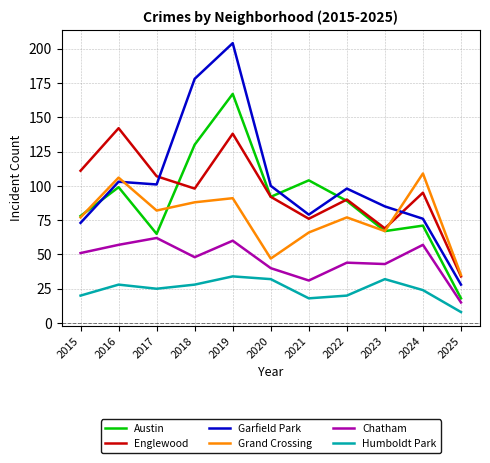

At which category does Humboldt Park reach its first local valley?

2017